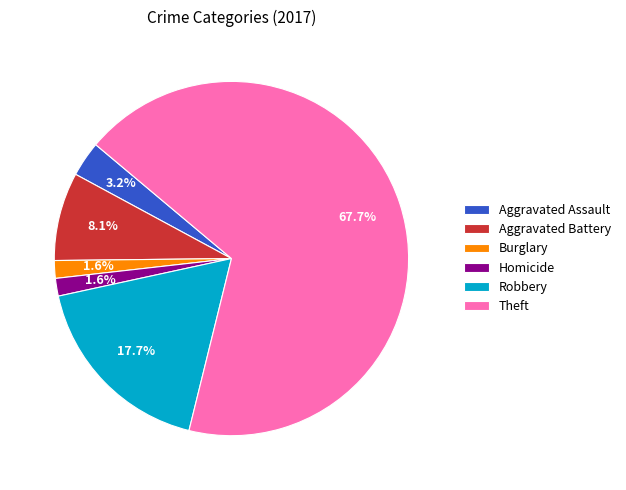

Which slice is the largest?

Theft